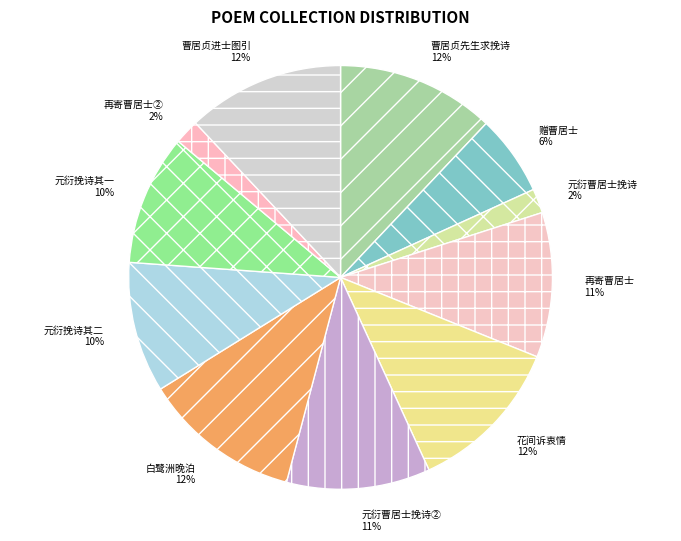

What percentage is the 再寄曹居士 slice, to the nearest percent?

11%